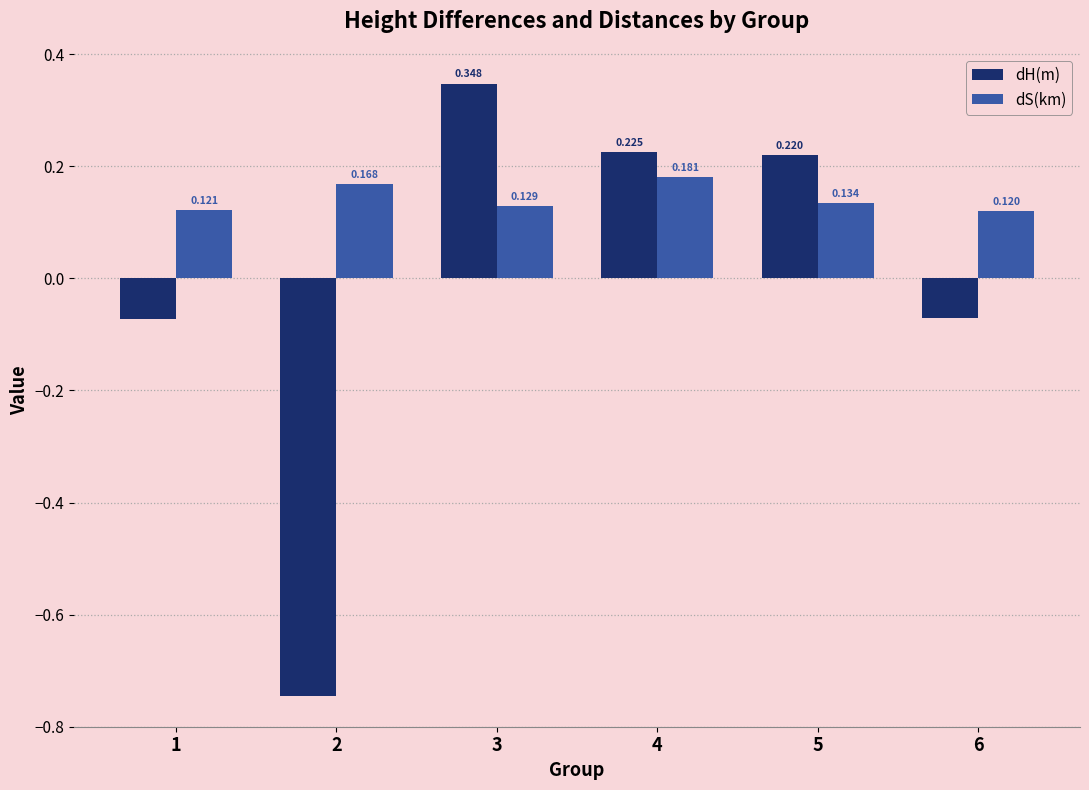

List the labels in order of dS(km) value, largest first.

4, 2, 5, 3, 1, 6